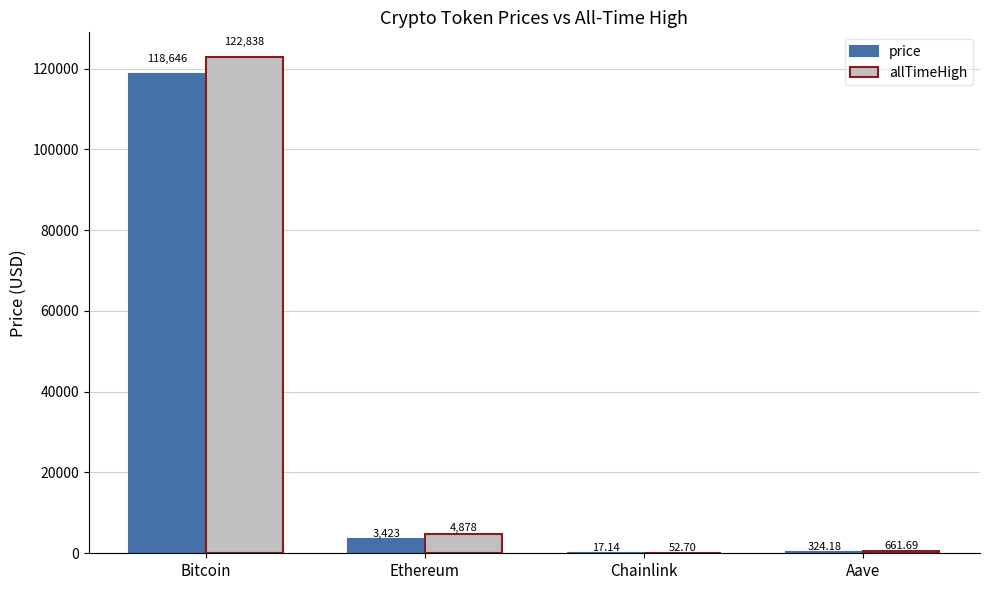

How many values in the price series exceed 3423?

2